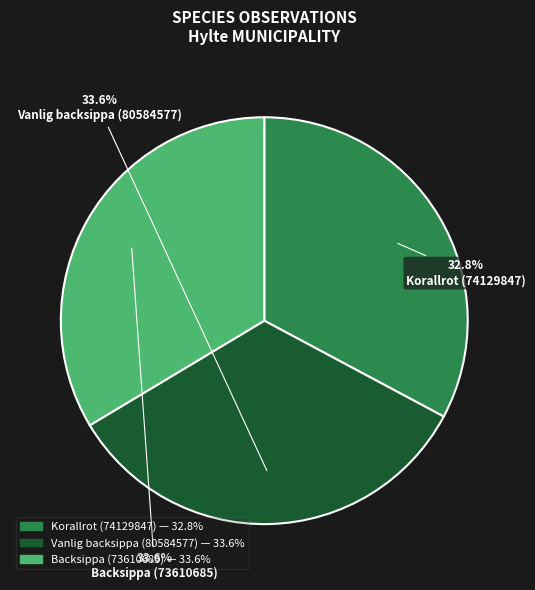

To the nearest percent, what percentage of the pie is Backsippa (73610685)?

34%